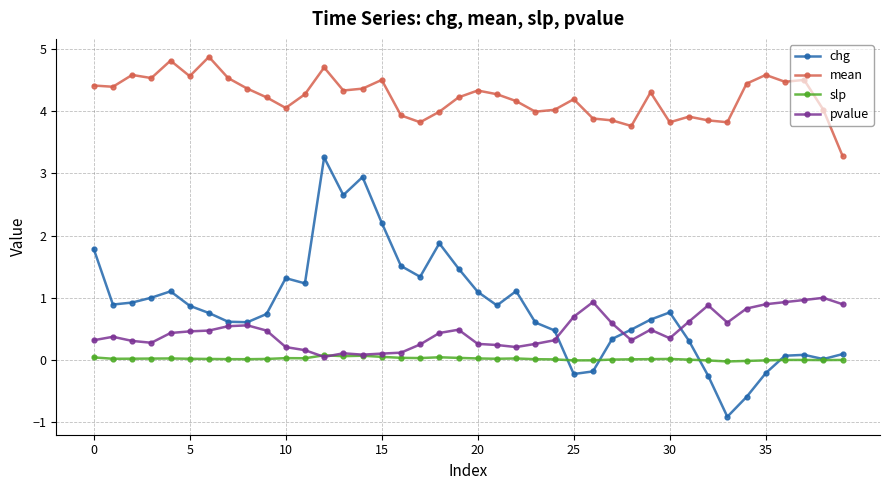

Count the number of categories in the chart.

40